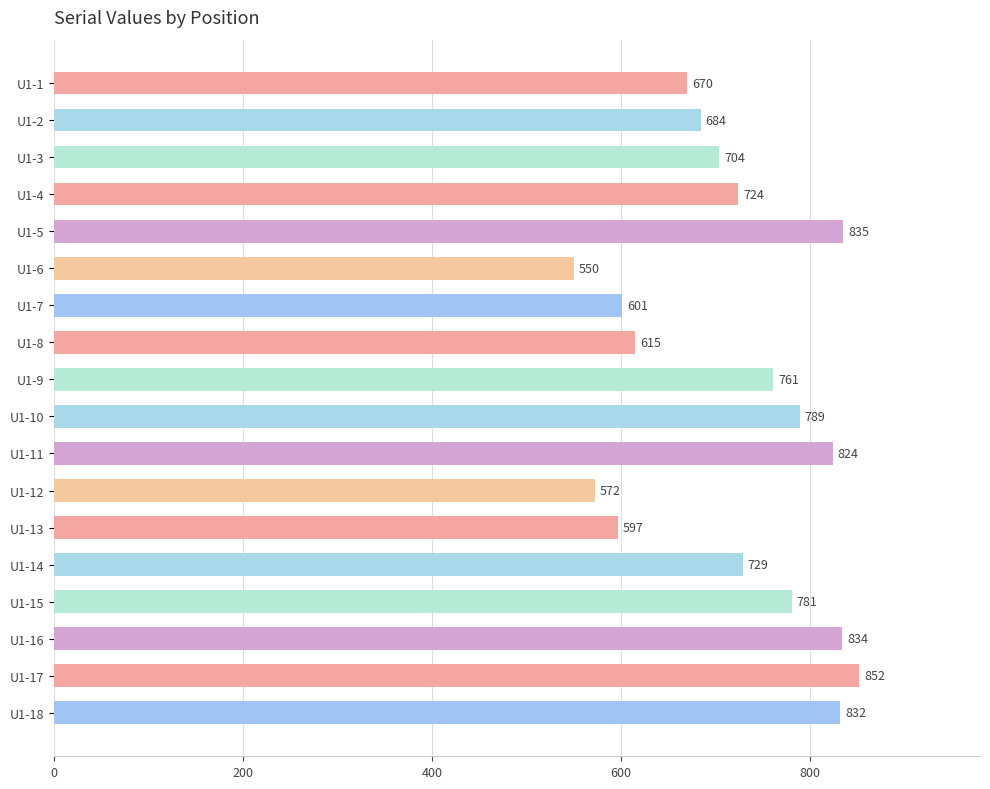

Reading top to bottom, extract all data points from this chart.

U1-1=670	U1-2=684	U1-3=704	U1-4=724	U1-5=835	U1-6=550	U1-7=601	U1-8=615	U1-9=761	U1-10=789	U1-11=824	U1-12=572	U1-13=597	U1-14=729	U1-15=781	U1-16=834	U1-17=852	U1-18=832